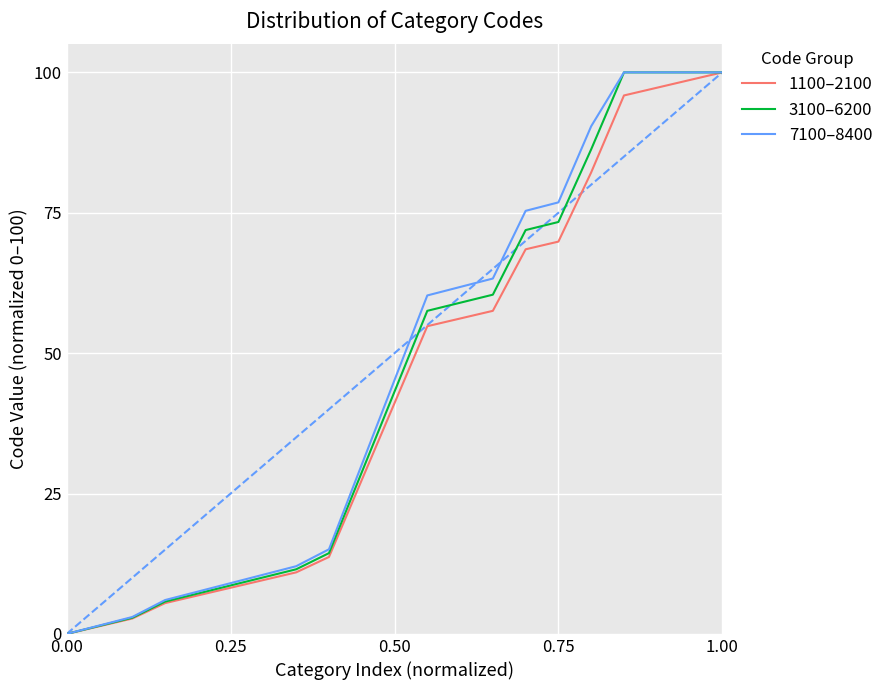

What is the highest value of the 1100–2100 series?

100.0